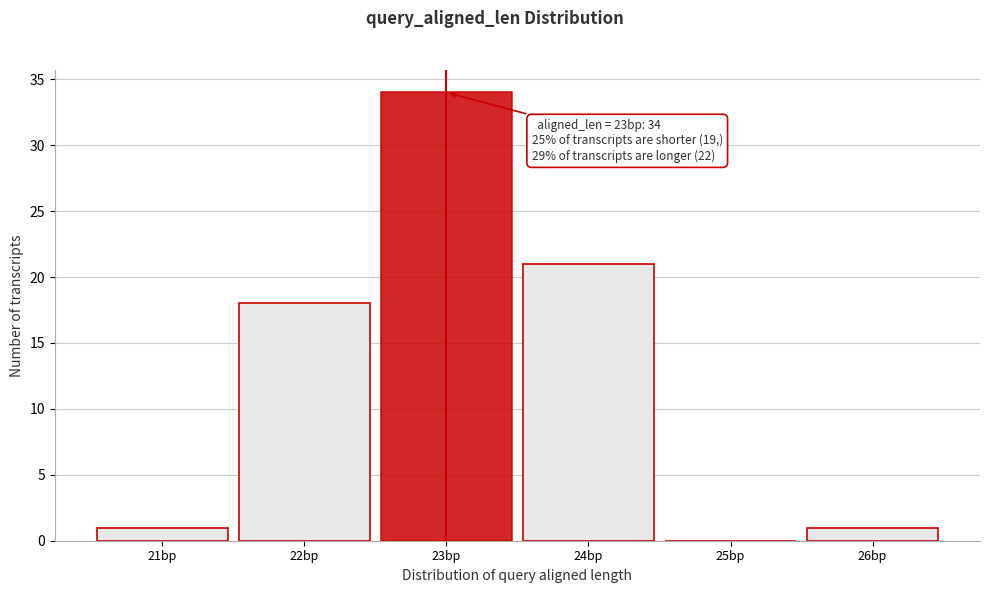

Over which range of the x-axis is the bar tallest?

22.5 to 23.5